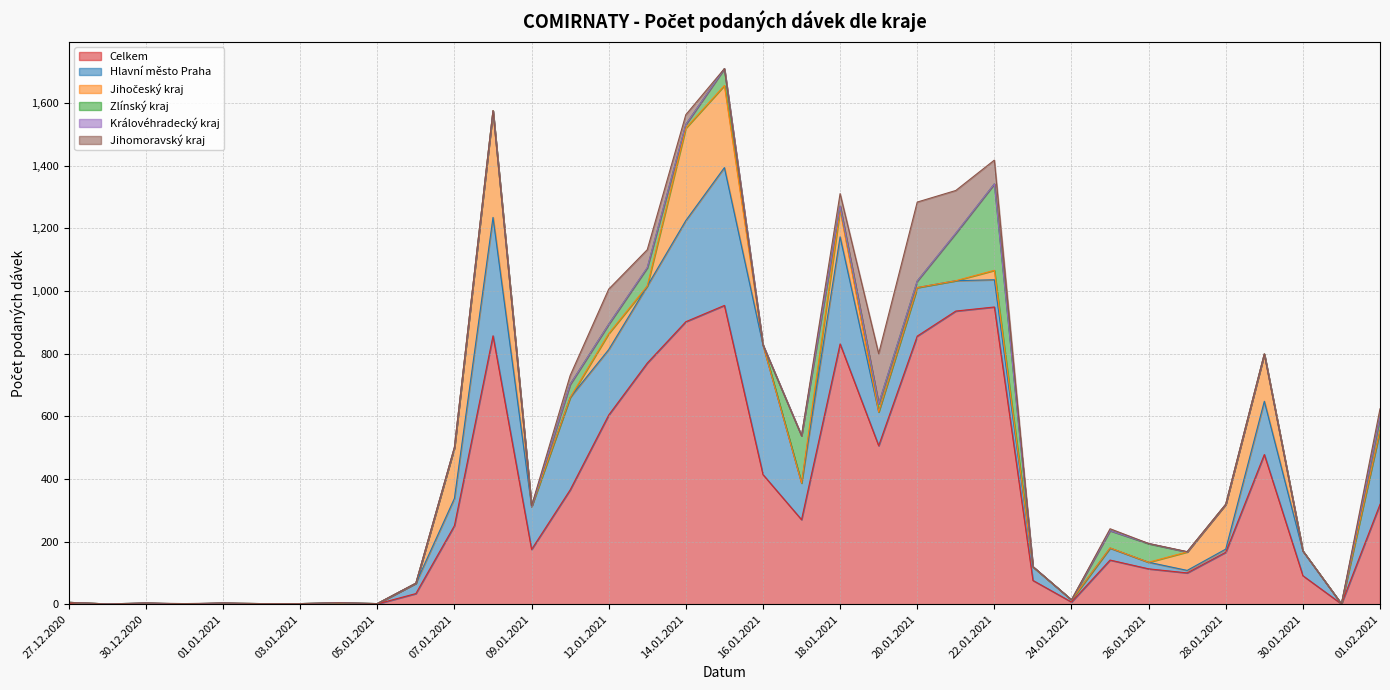

Between 05.01.2021 and 06.01.2021, which series saw the biggest shift?

Celkem